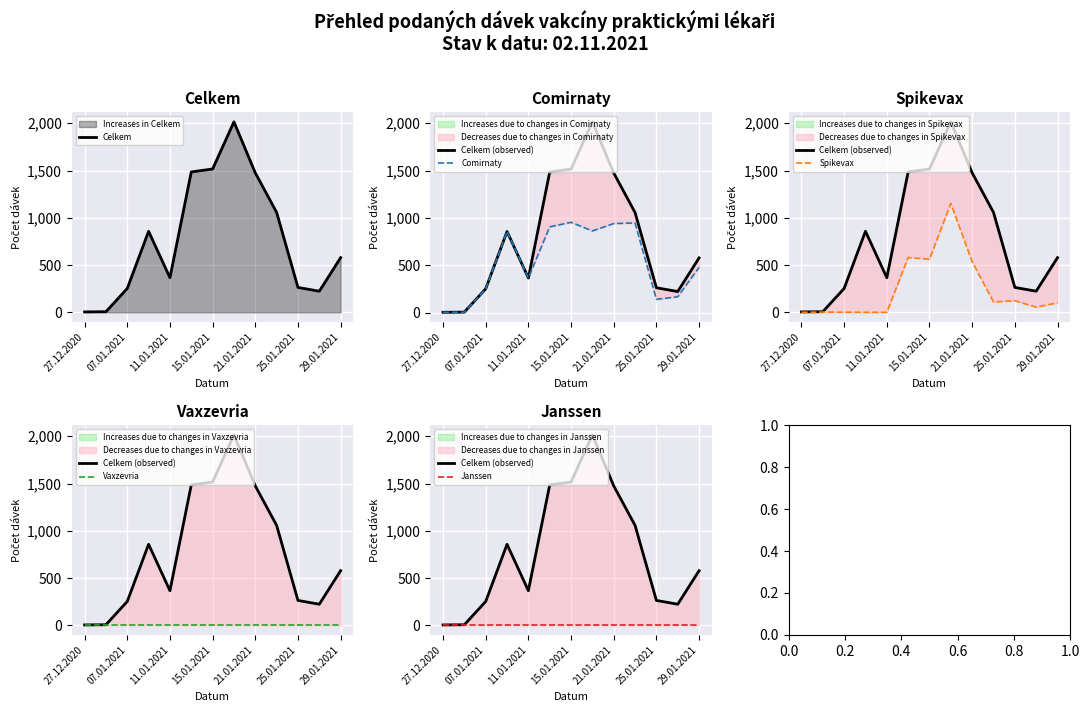

What is the maximum value for Celkem?

2015